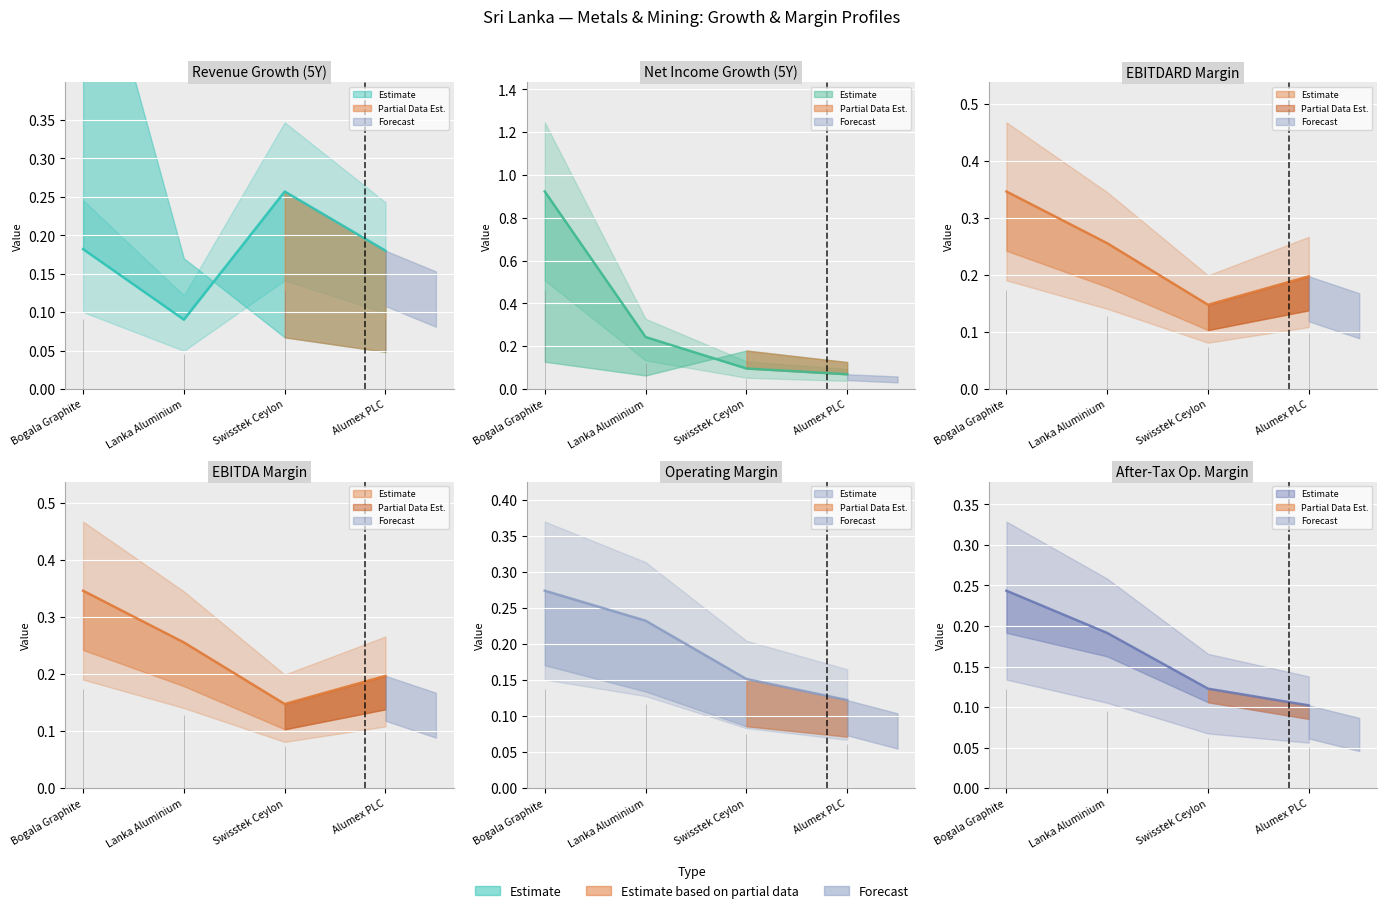

The value of operating_margin at Alumex PLC is 0.1. True or false?

True